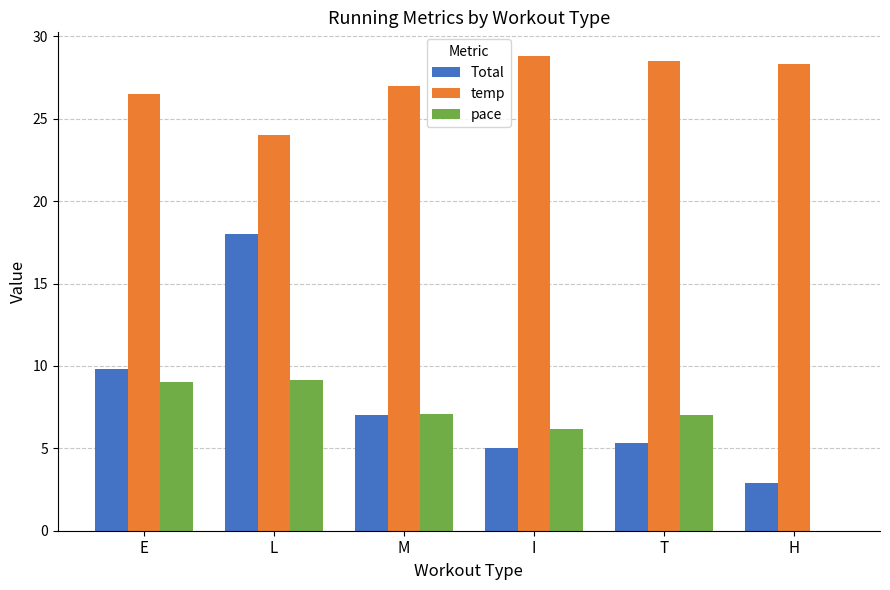

Which series has the largest total across all categories?

temp